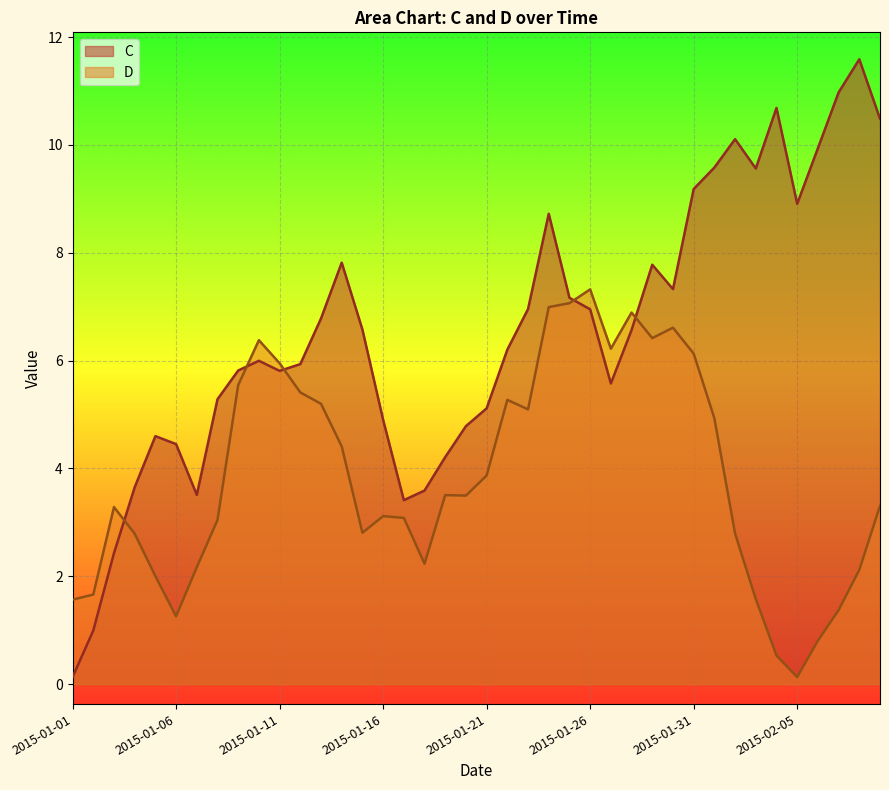

What is the difference between the highest and lowest values at 2015-01-12?

0.5